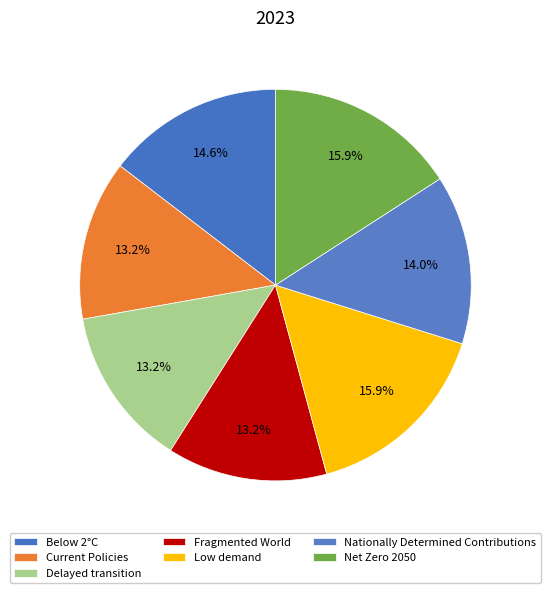

Count the number of slices in the pie.

7